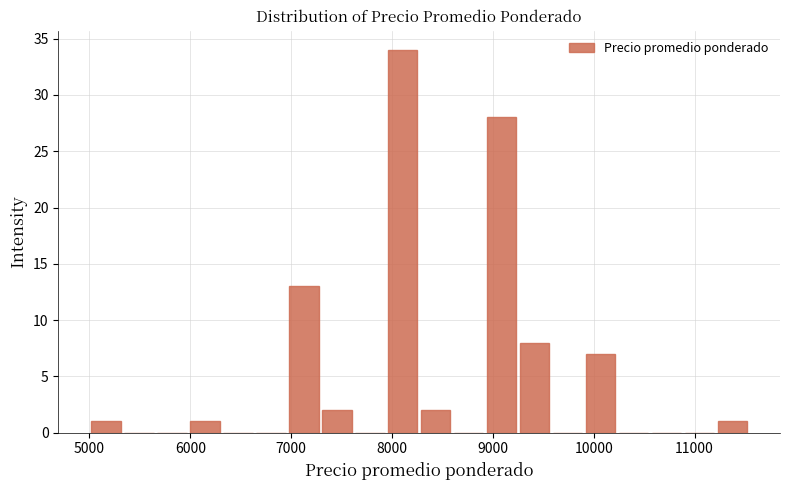

Read against the x-axis, roughly where is the centre of the tallest bar?

8100